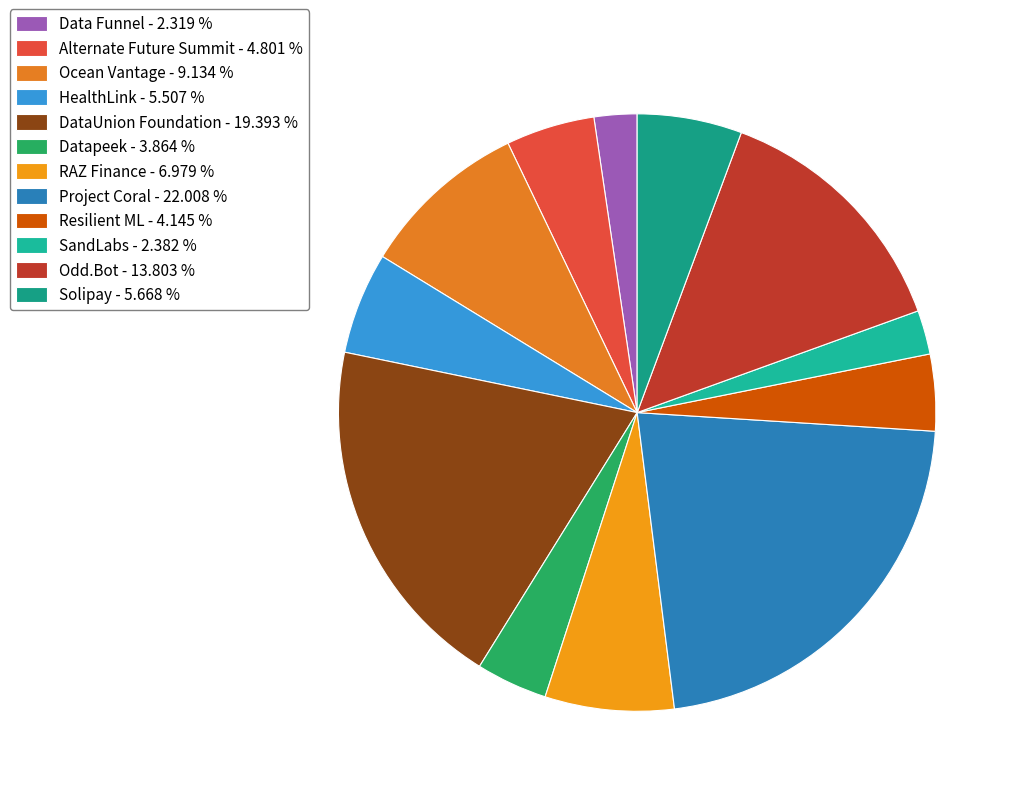

Count the number of slices in the pie.

12